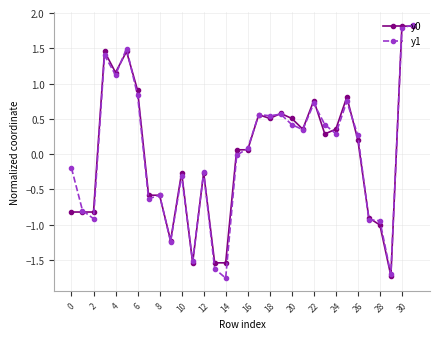

What is the lowest value of the y0 series?

-1.7